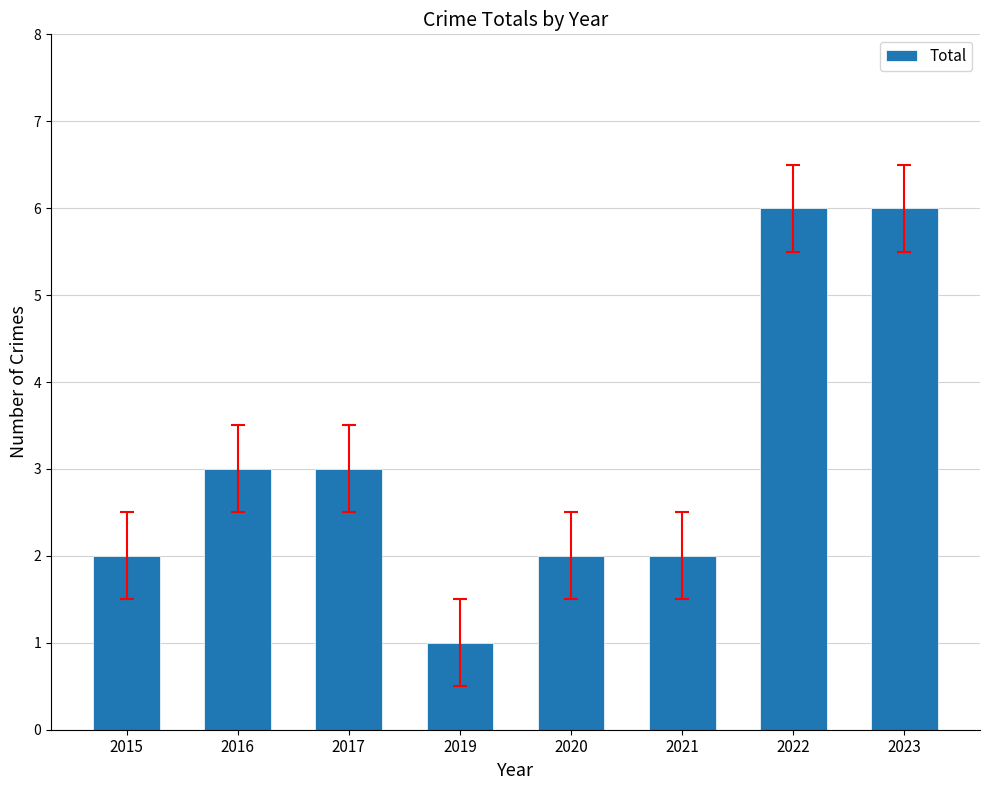

Reading left to right, transcribe all the data shown in this chart.

2	3	3	1	2	2	6	6